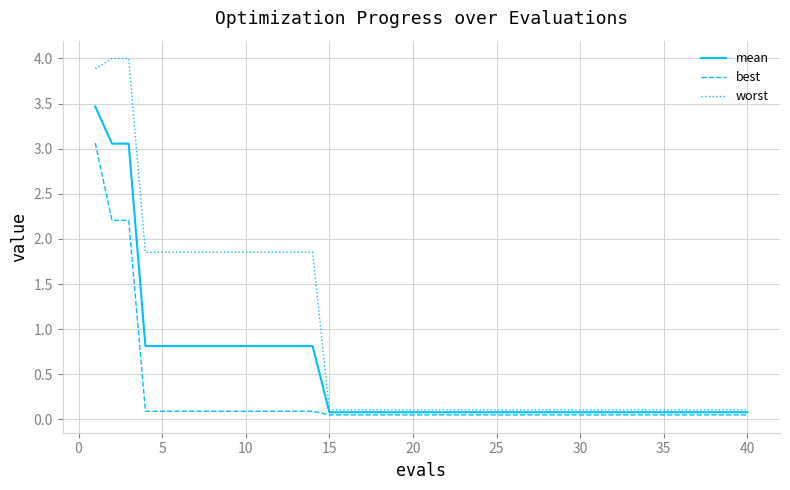

List the series in order of their peak value, lowest first.

best, mean, worst